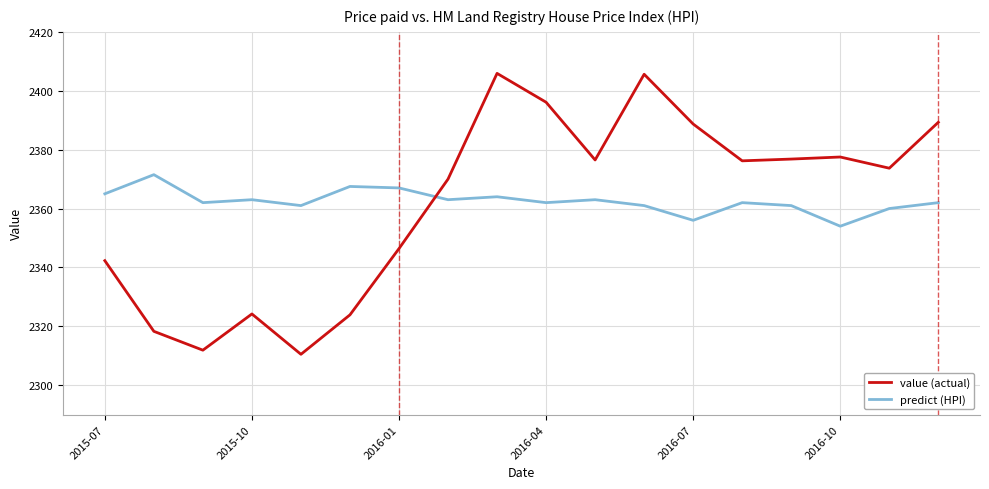

What is the highest value of the value (actual) series?

2405.9